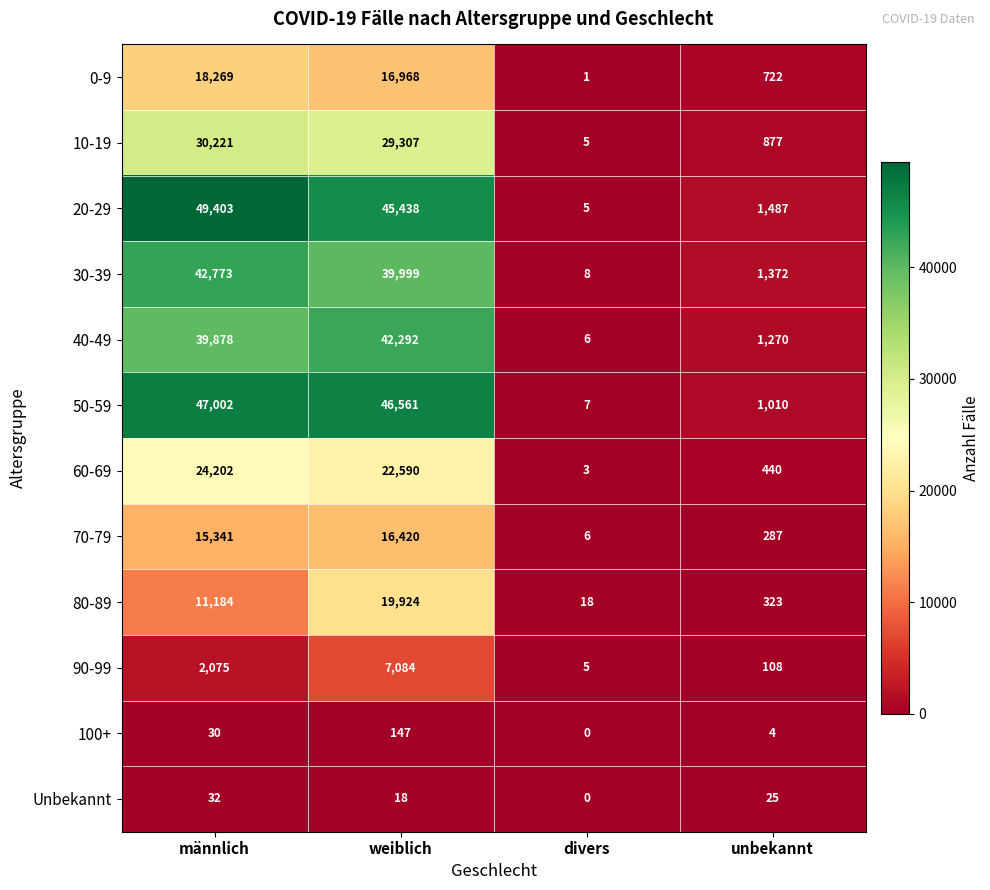

Which category has the highest value across all series?

männlich